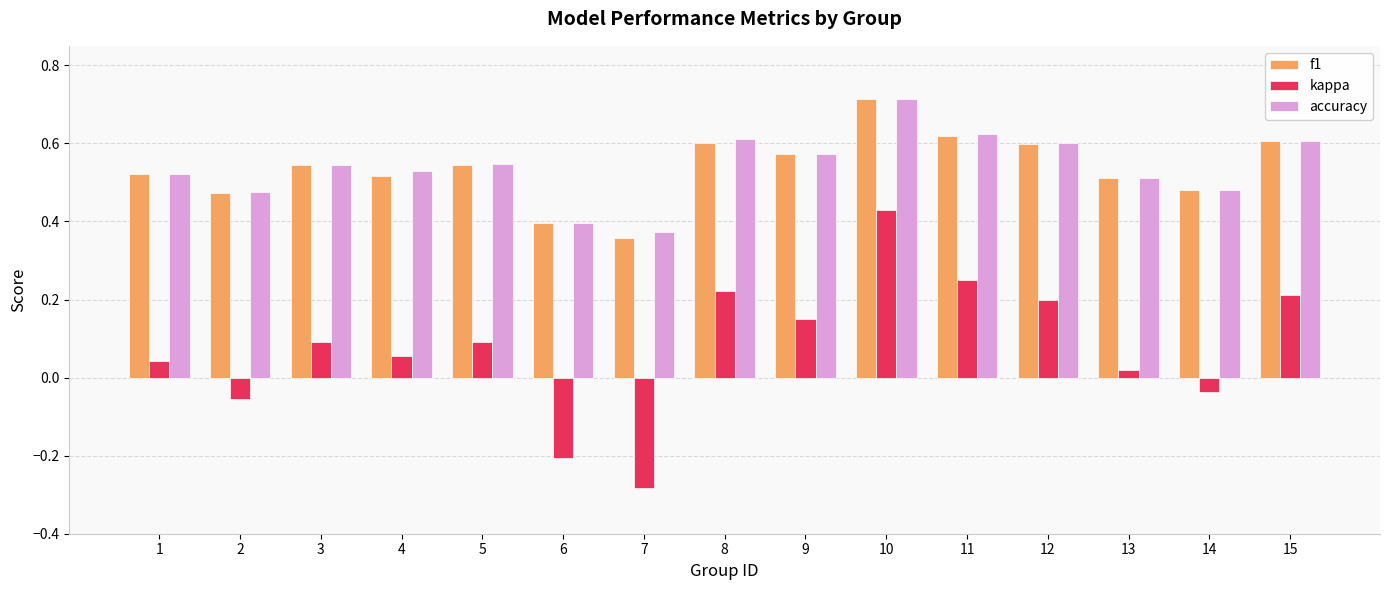

Count the accuracy values in the range 0 to 1.

15